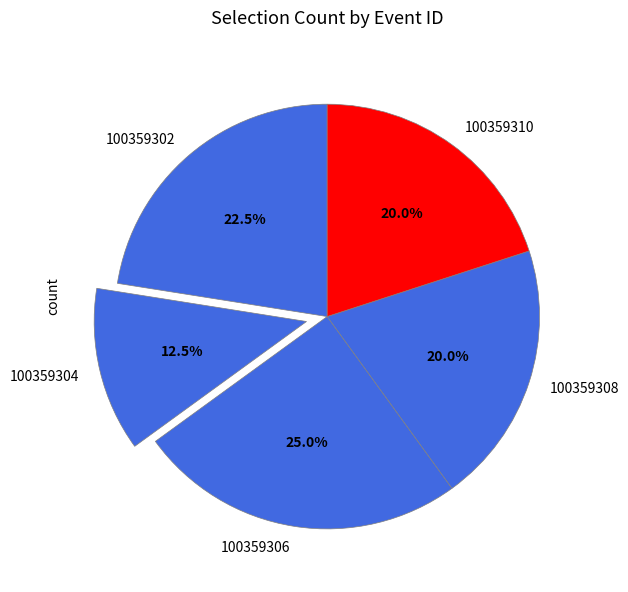

How much of the chart is everything except 100359306?

75.0%